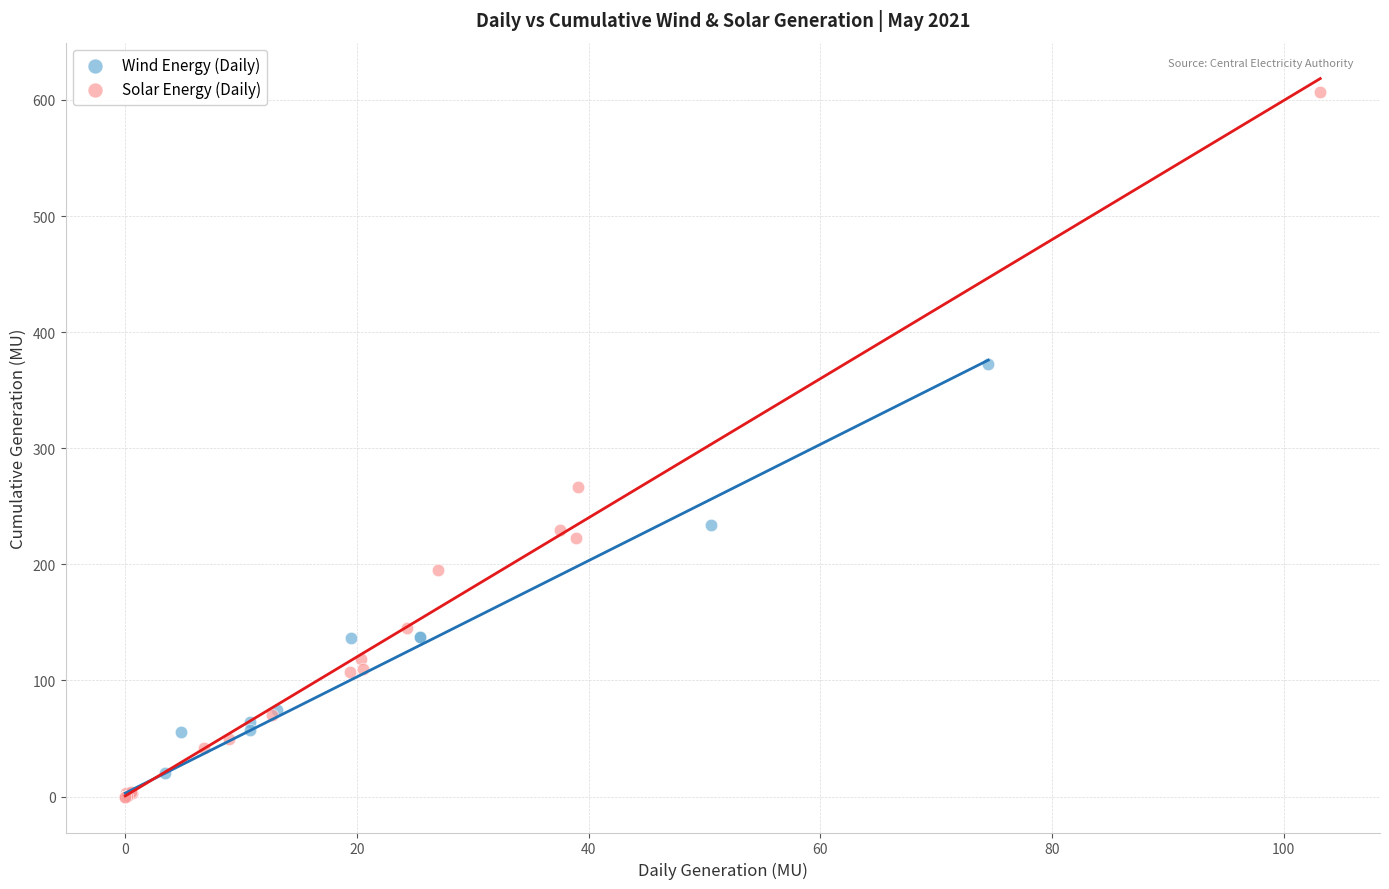

Which series has the largest Y range (max minus min)?

Solar Energy (Daily)